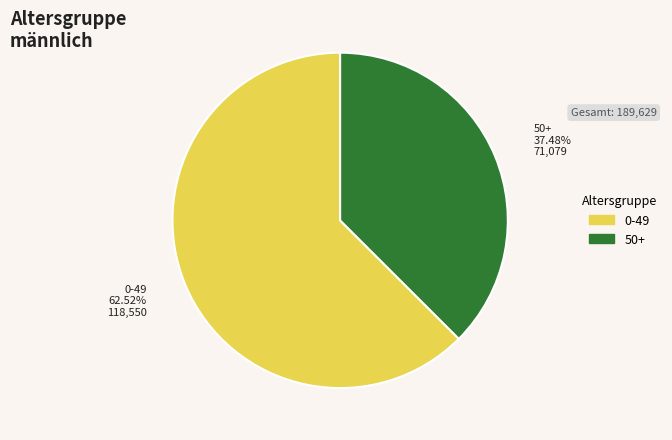

Is there a majority slice in this chart?

Yes